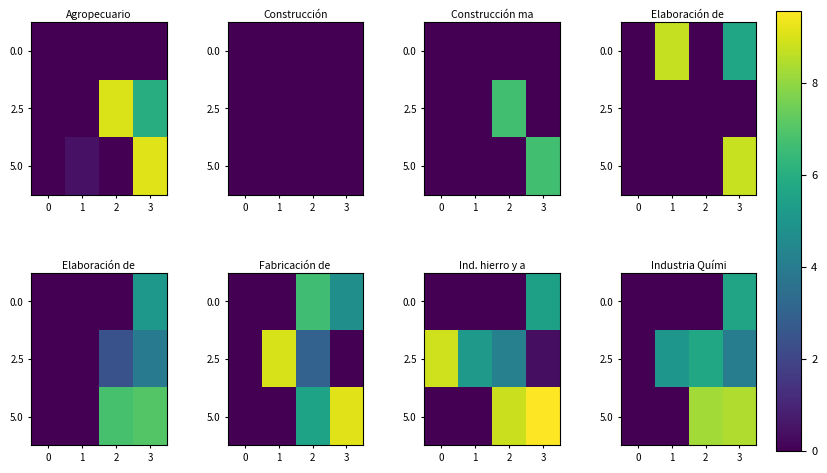

Which series has the widest spread of values?

5.0